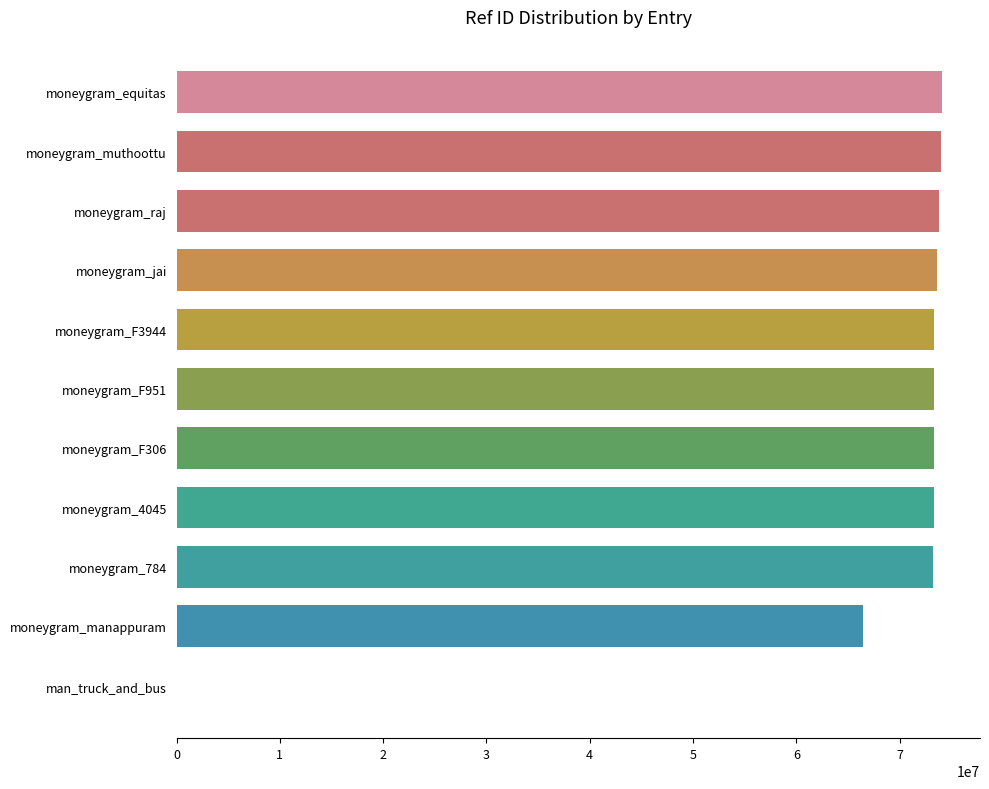

True or false: the data shows 73638027 at moneygram_jai.

True